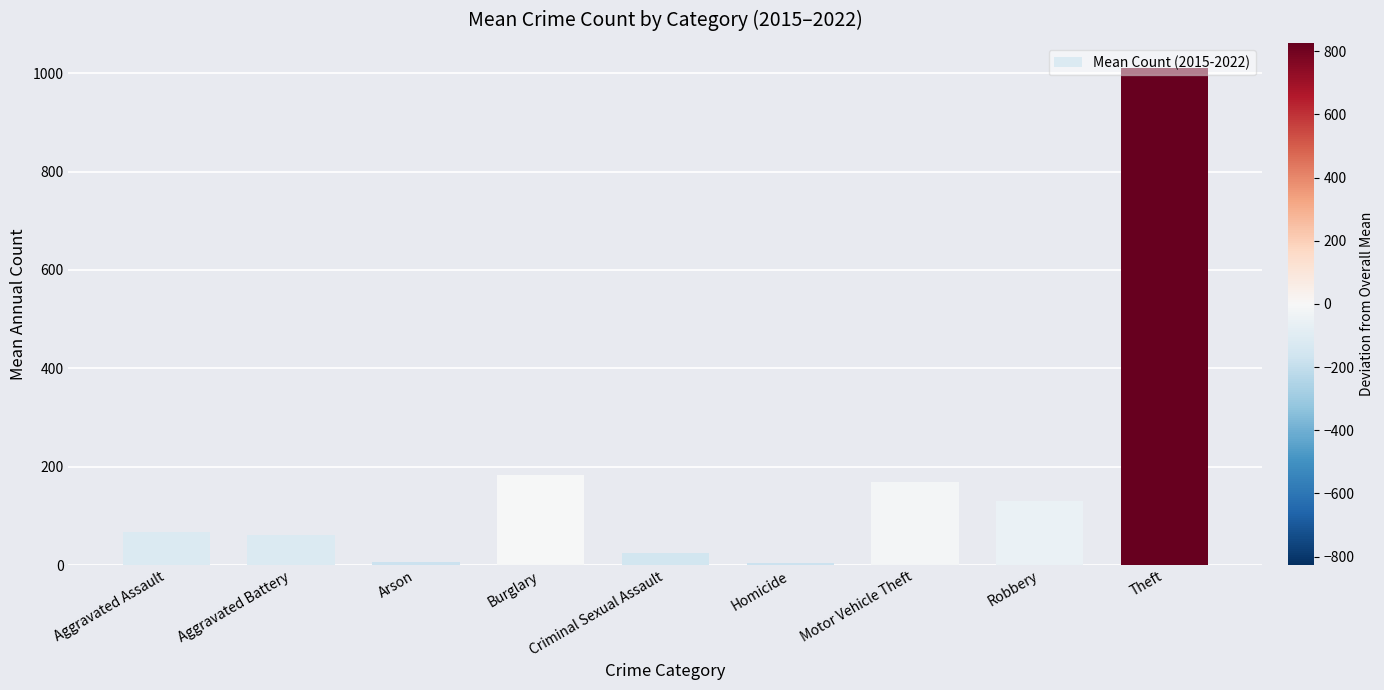

True or false: the data shows 7.0 at Arson.

True